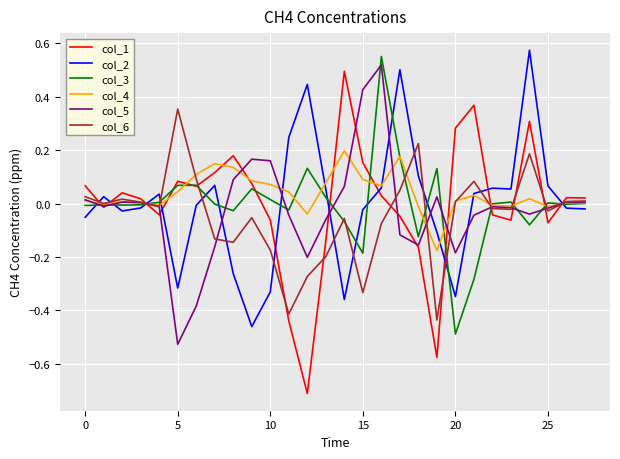

True or false: col_2 and col_5 cross at least once.

True